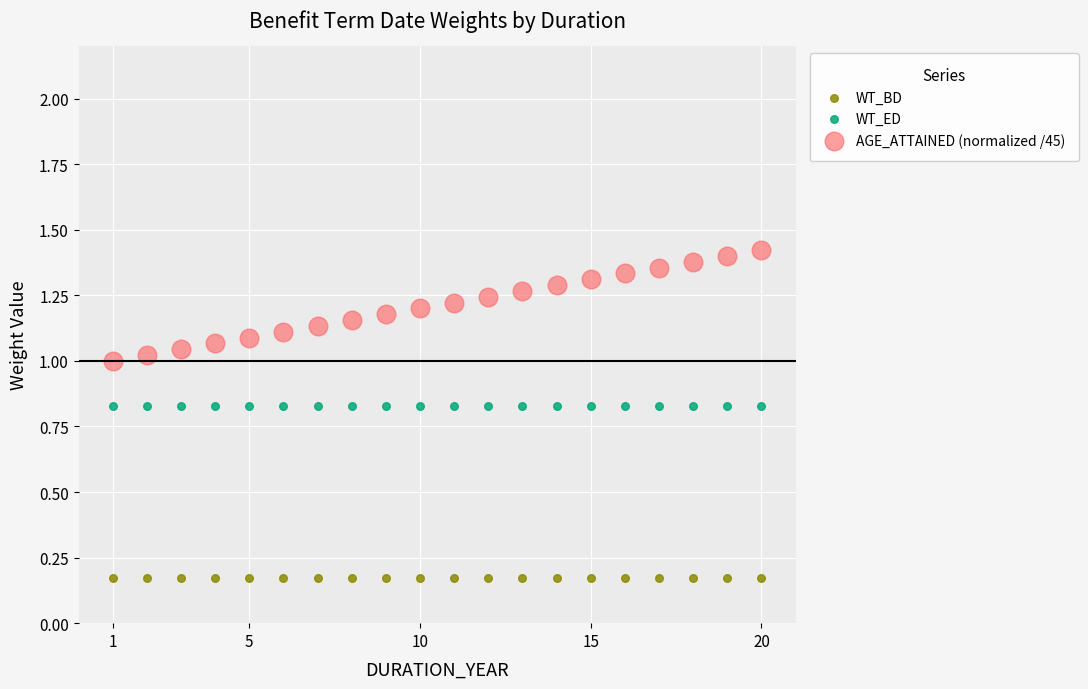

What are all the series names shown in the legend?

WT_BD, WT_ED, AGE_ATTAINED (normalized /45)